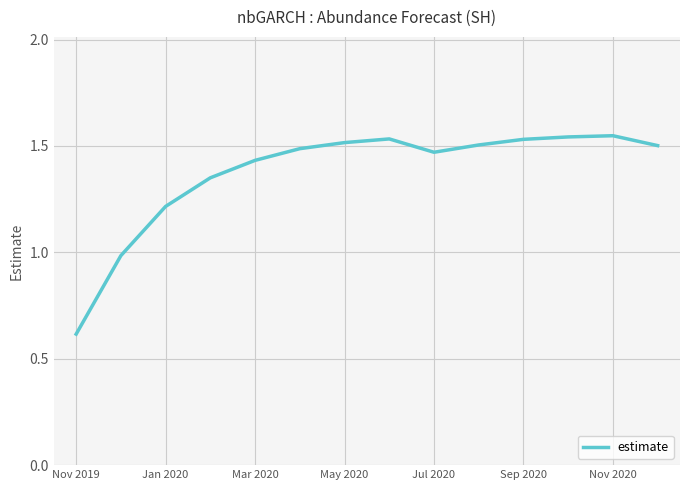

What is the smallest value displayed?

0.6